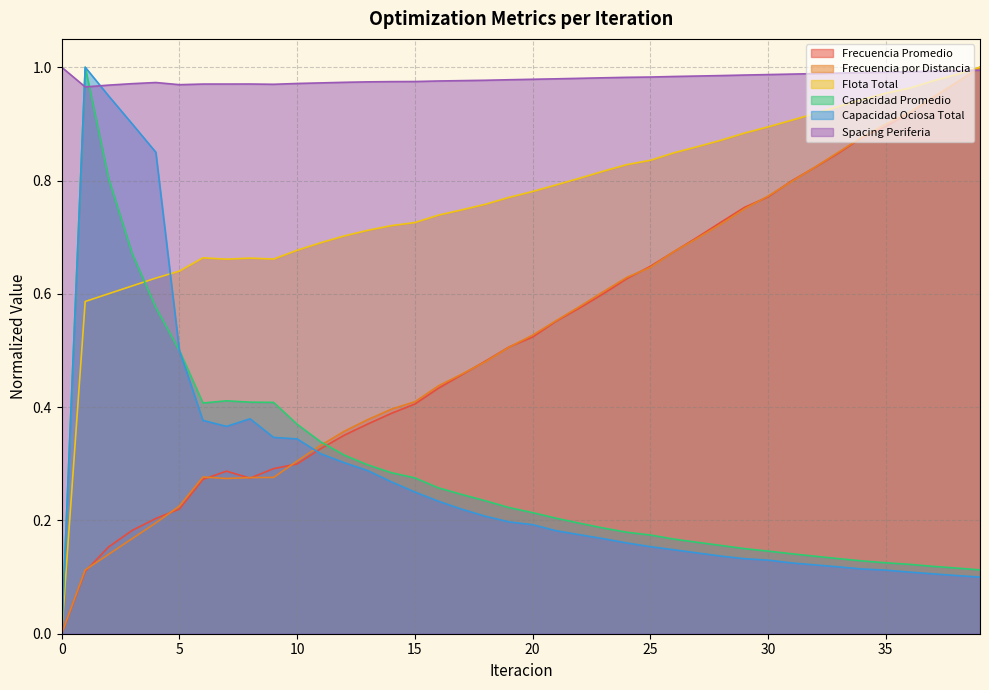

What is the highest value of the Capacidad Ociosa Total series?

1.0